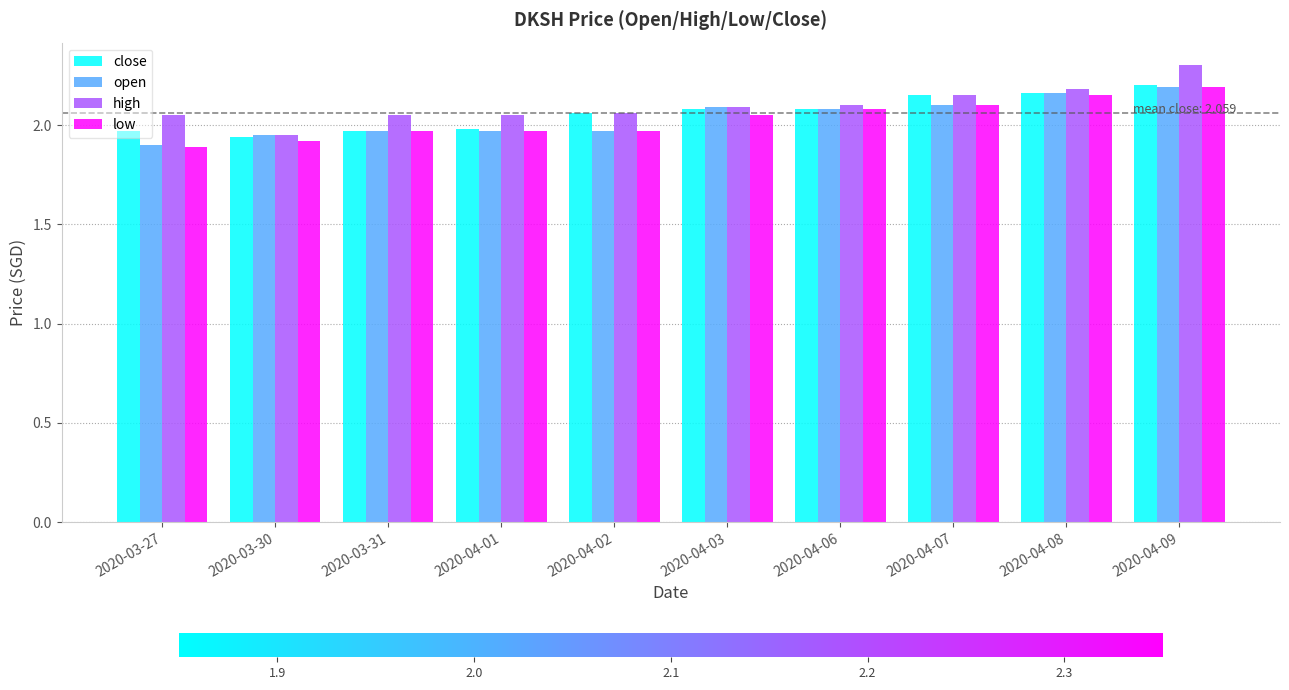

How many bars are there in total?

40